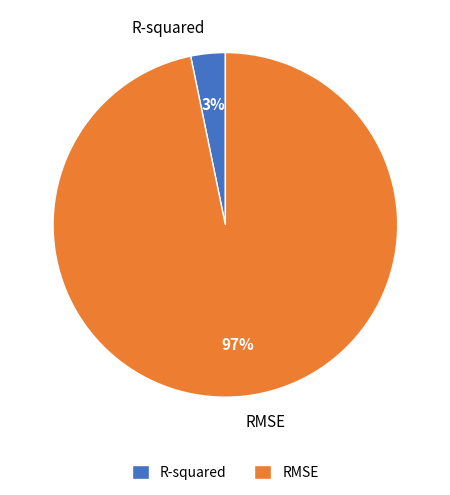

Which has a higher value, RMSE or R-squared?

RMSE